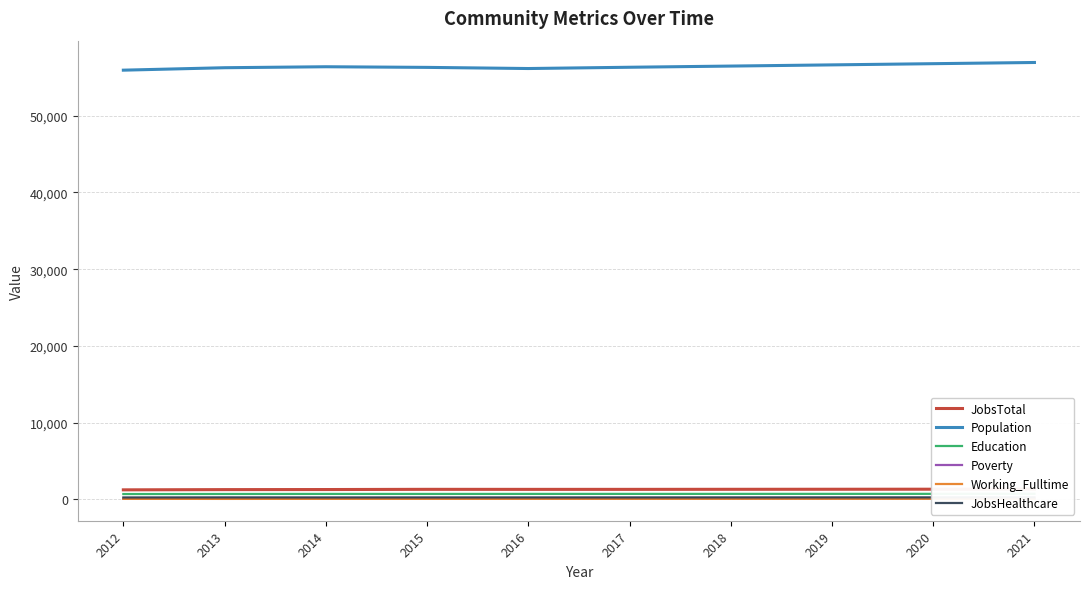

Reading right to left, extract all data points from this chart.

JobsTotal: 2021=1328	2020=1321	2019=1314	2018=1308	2017=1300	2016=1299	2015=1304	2014=1277	2013=1267	2012=1237
Population: 2021=56936	2020=56780	2019=56624	2018=56469	2017=56315	2016=56149	2015=56298	2014=56381	2013=56254	2012=55935
Education: 2021=719	2020=716	2019=714	2018=712	2017=710	2016=708	2015=704	2014=706	2013=699	2012=690
Poverty: 2021=111	2020=110	2019=108	2018=107	2017=106	2016=105	2015=107	2014=100	2013=90	2012=87
Working_Fulltime: 2021=74	2020=72	2019=70	2018=68	2017=66	2016=65	2015=62	2014=62	2013=56	2012=64
JobsHealthcare: 2021=260	2020=258	2019=256	2018=254	2017=251	2016=250	2015=250	2014=248	2013=254	2012=245